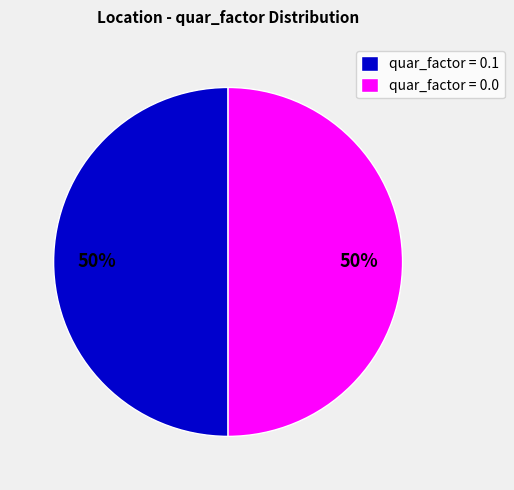

To the nearest percent, what is the combined percentage of quar_factor = 0.0 and quar_factor = 0.1?

100%